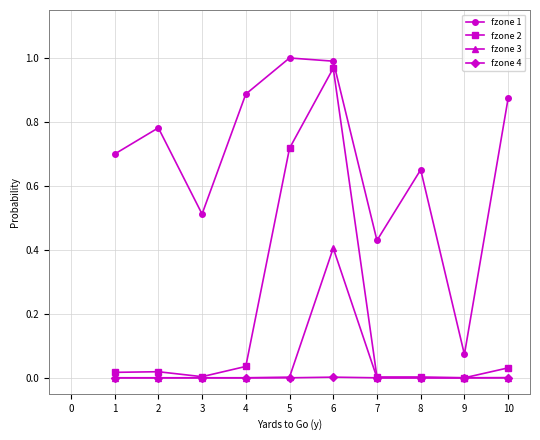

True or false: fzone 1 has more than 0 interior local peaks.

True